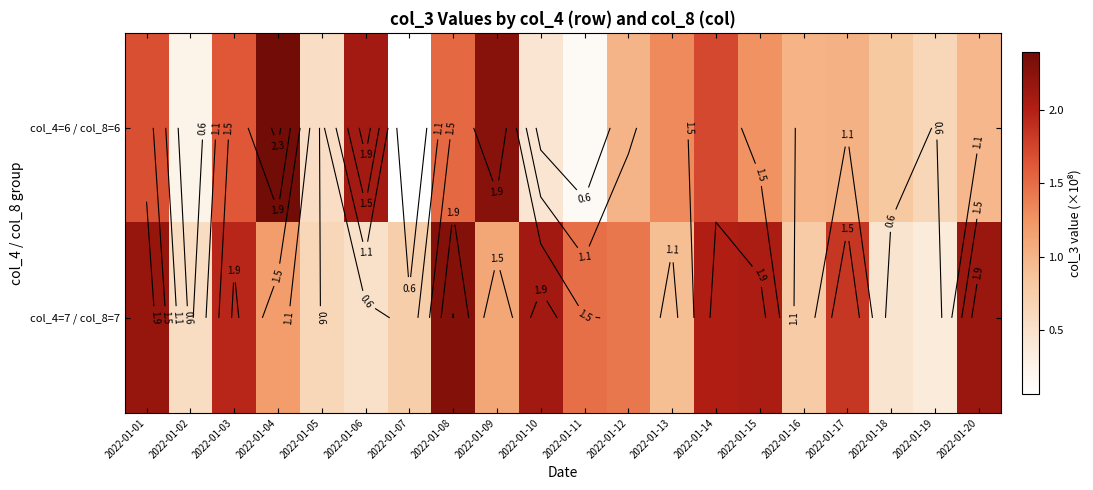

Which series has the largest range (max minus min)?

col_4=6 / col_8=6